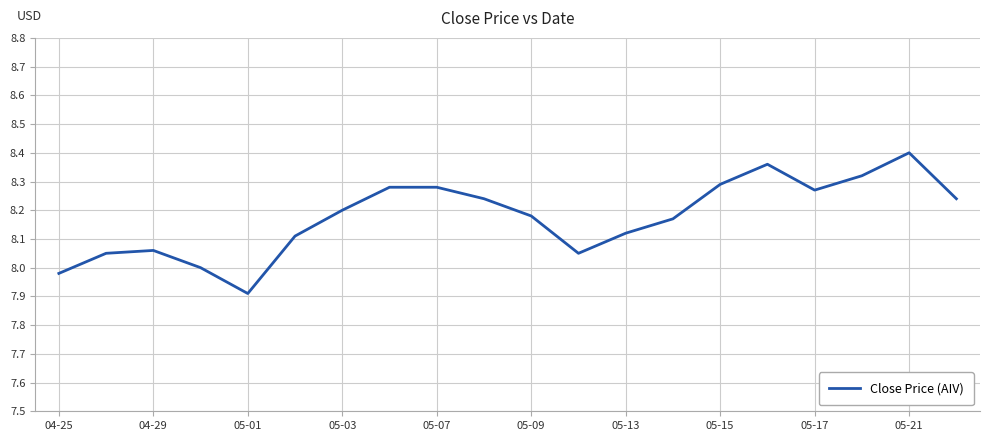

What is the difference between the maximum and minimum values?

0.5